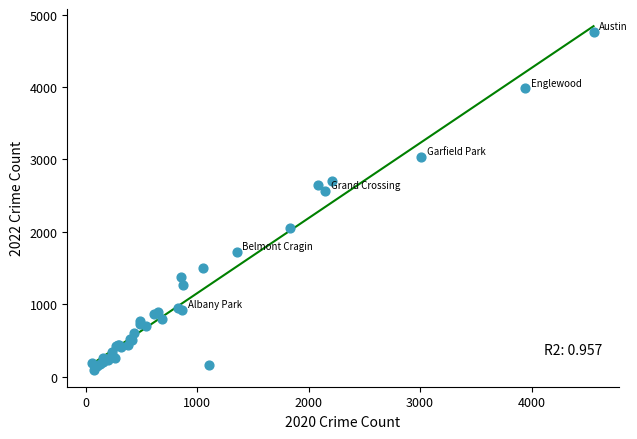

What Y value in the scatter plot is closest to 2430?

2566